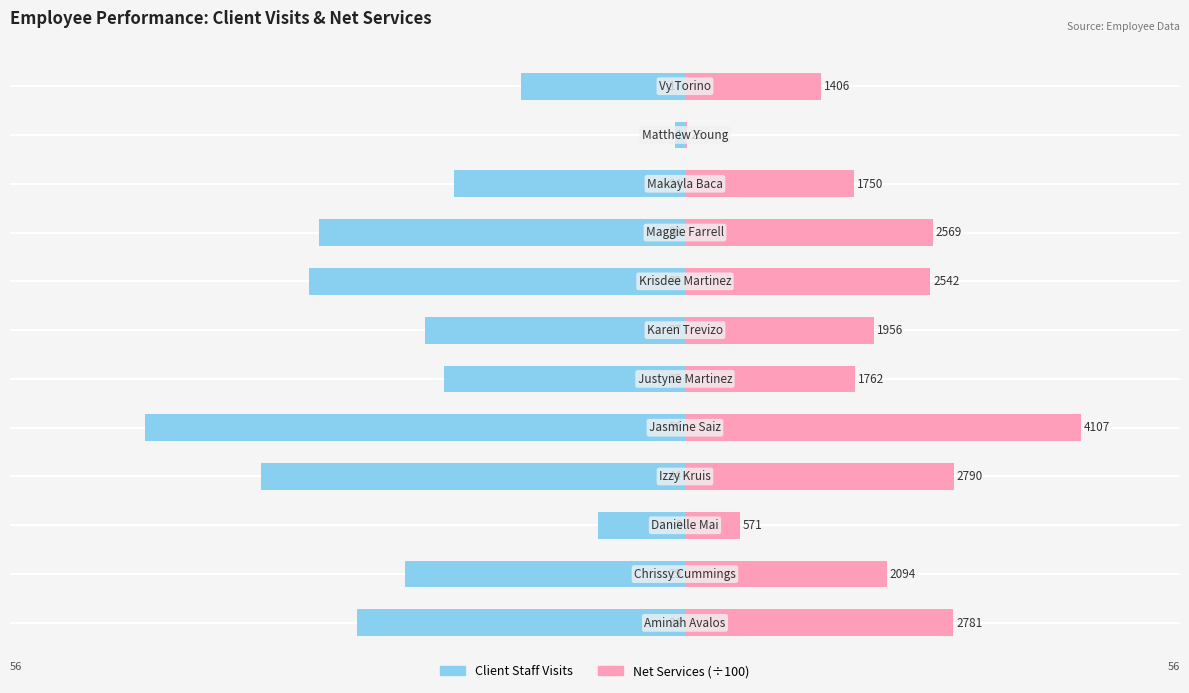

Which series has the largest range (max minus min)?

Client Staff Visits